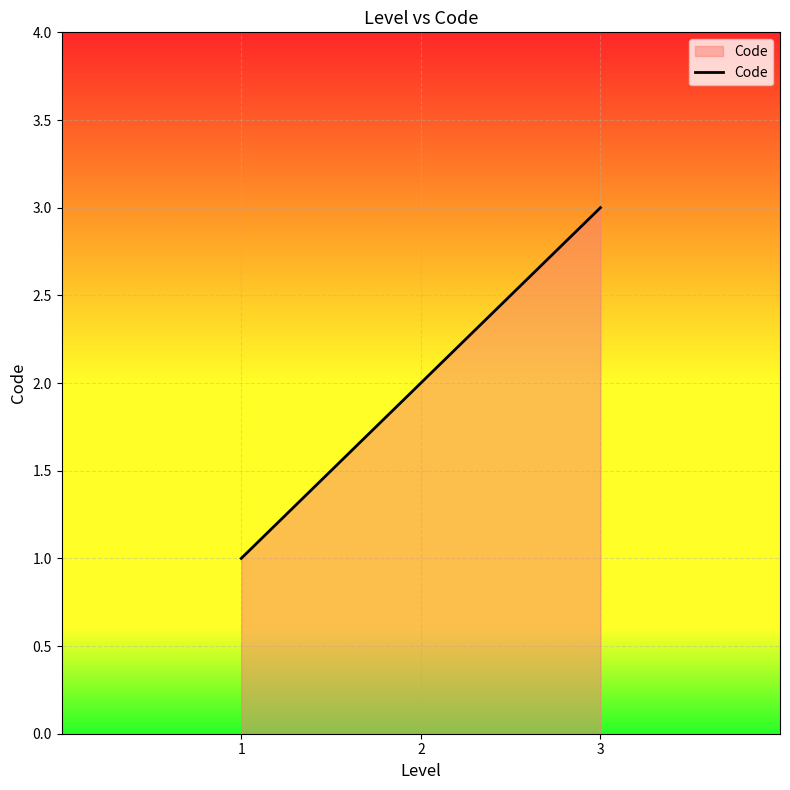

The chart shows a value of 4 at 3. True or false?

False